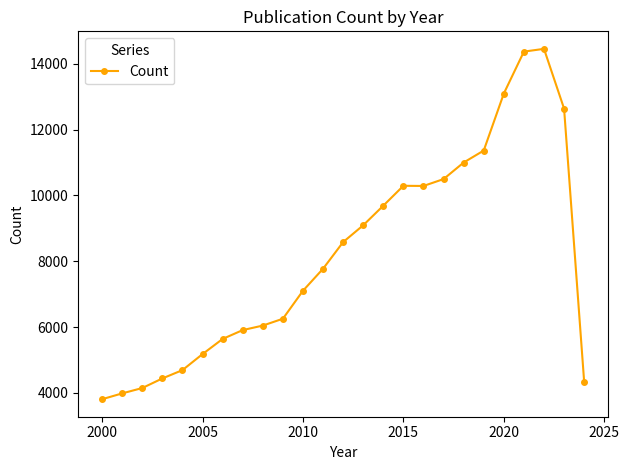

What is the minimum value shown in the chart?

3808